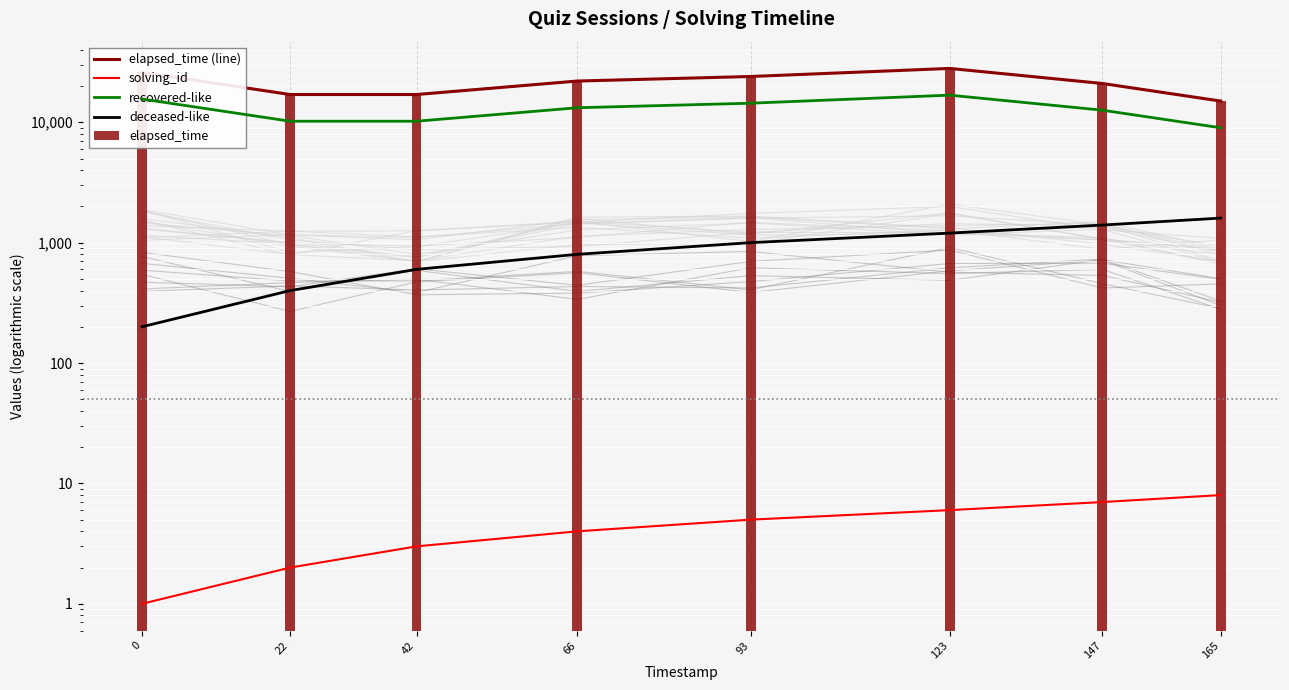

What is the total value across all series at 123?

74006